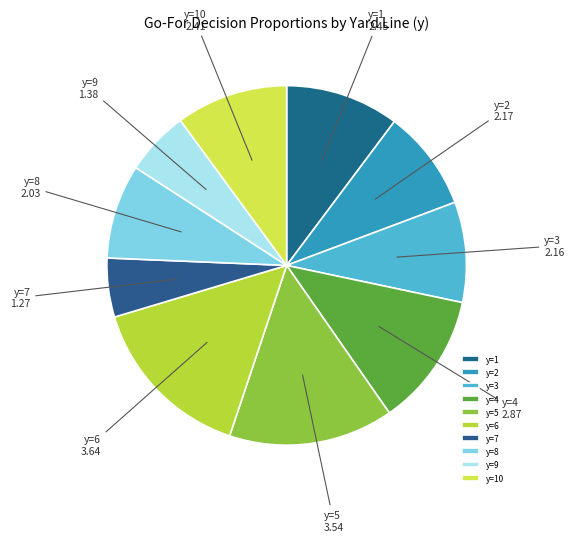

Which has a higher value, y=9 or y=2?

y=2